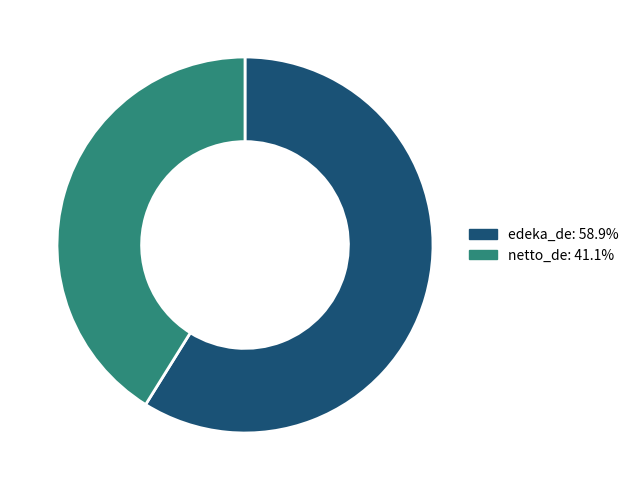

Is the sum of edeka_de and netto_de greater than half?

Yes